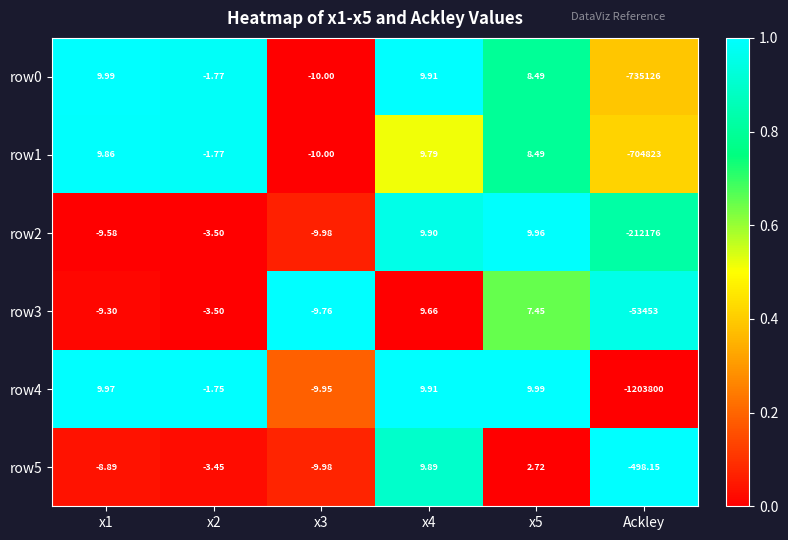

At which category does the chart reach its minimum across all series?

Ackley